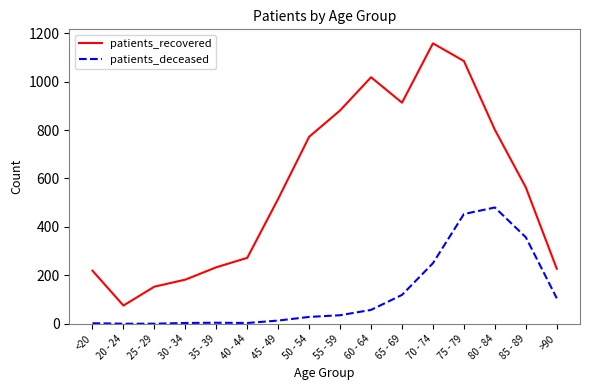

True or false: patients_deceased has a value of 3 at 30 - 34.

True